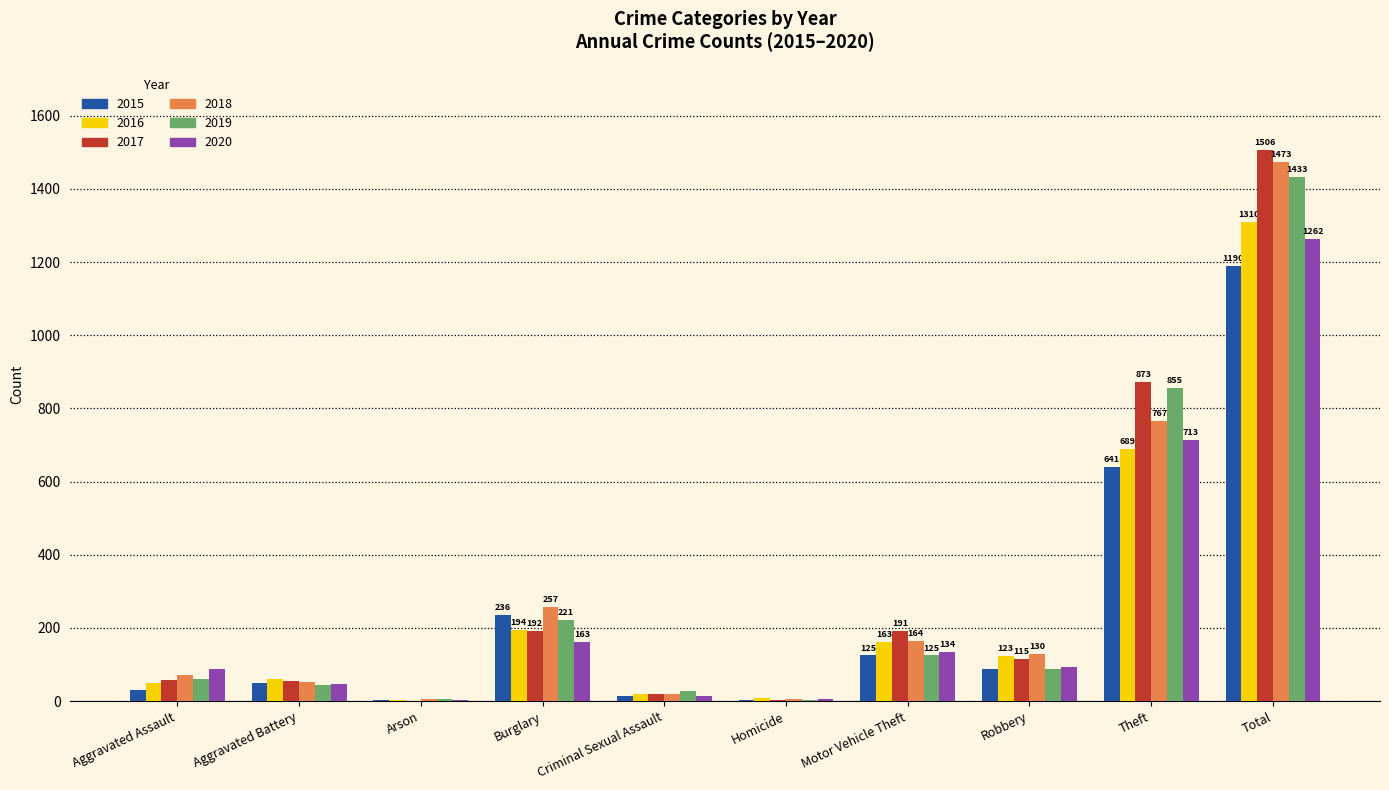

Between Motor Vehicle Theft and Theft, which series saw the biggest shift?

2019